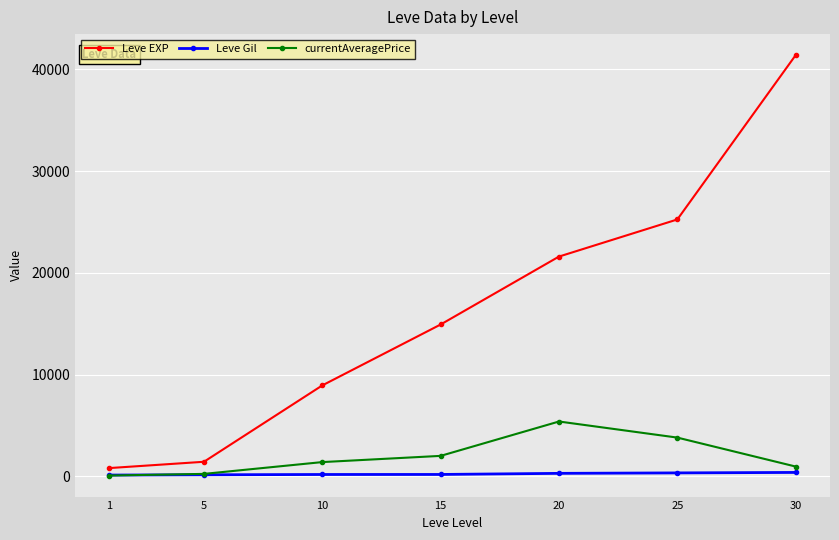

Rank the series at 20 from highest to lowest value.

Leve EXP, currentAveragePrice, Leve Gil